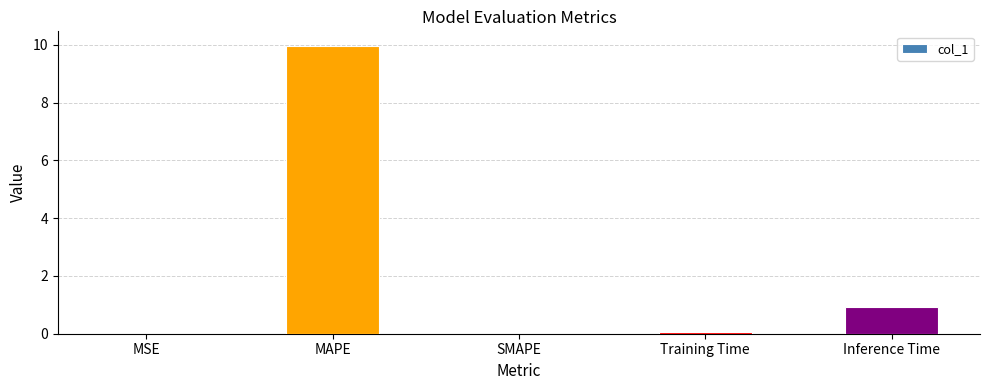

Is it true that the value at Training Time is 0.1?

True